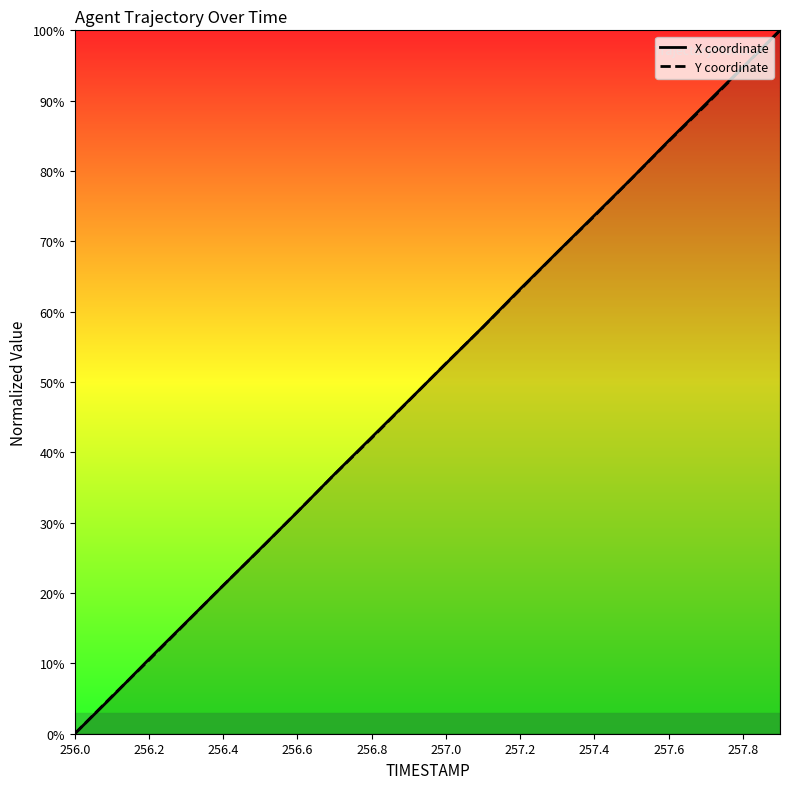

Is this an area chart (filled region under the line)?

No